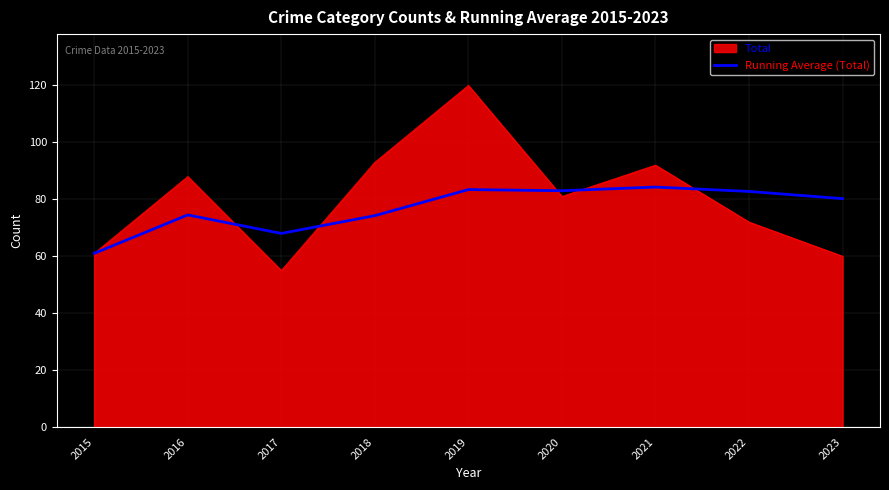

What is the total value across all series at 2020?

164.0